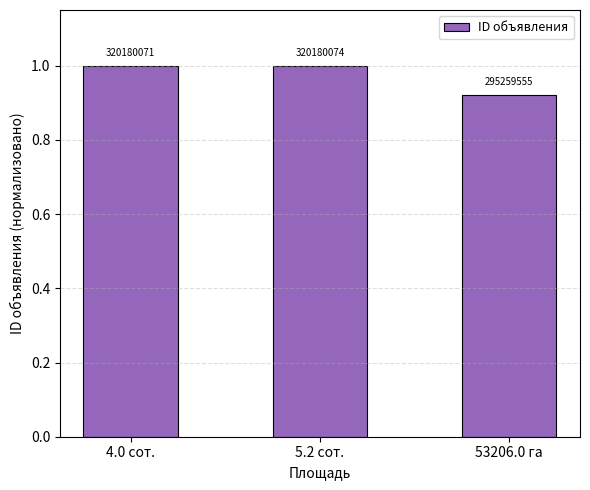

Is it true that the value at 4.0 сот. is 1.5?

False